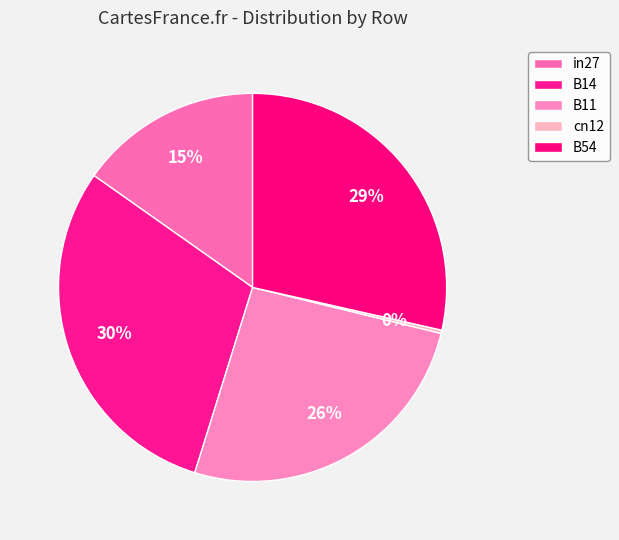

Combined, do B11 and B14 account for over 50%?

Yes